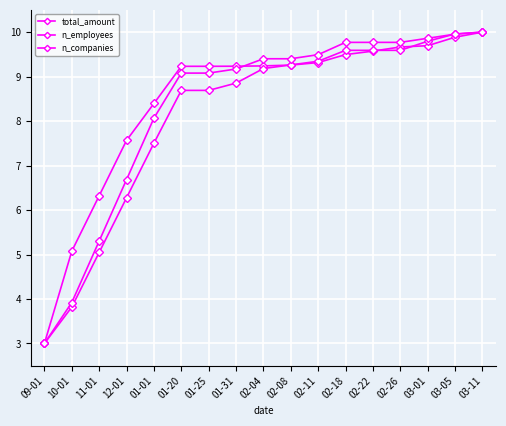

How many series are shown in this chart?

3